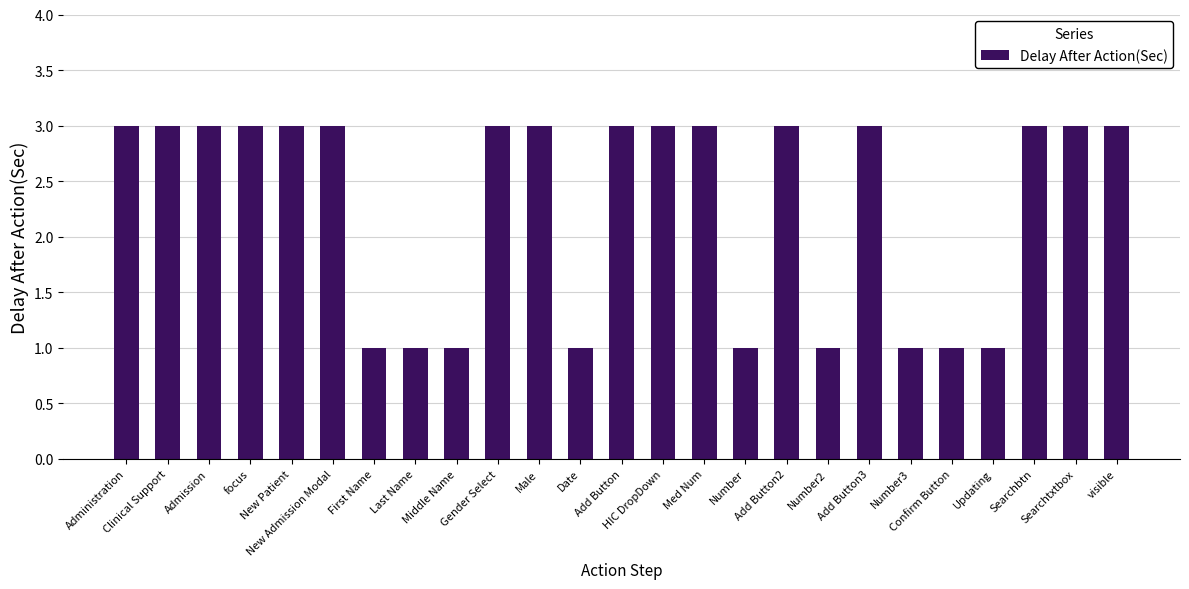

What is the value of the 23rd bar from the left?

3